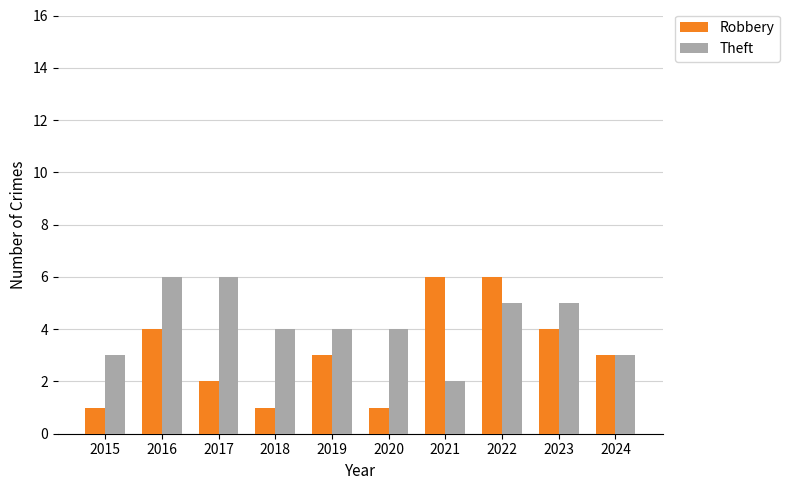

How many bars are there in total?

20